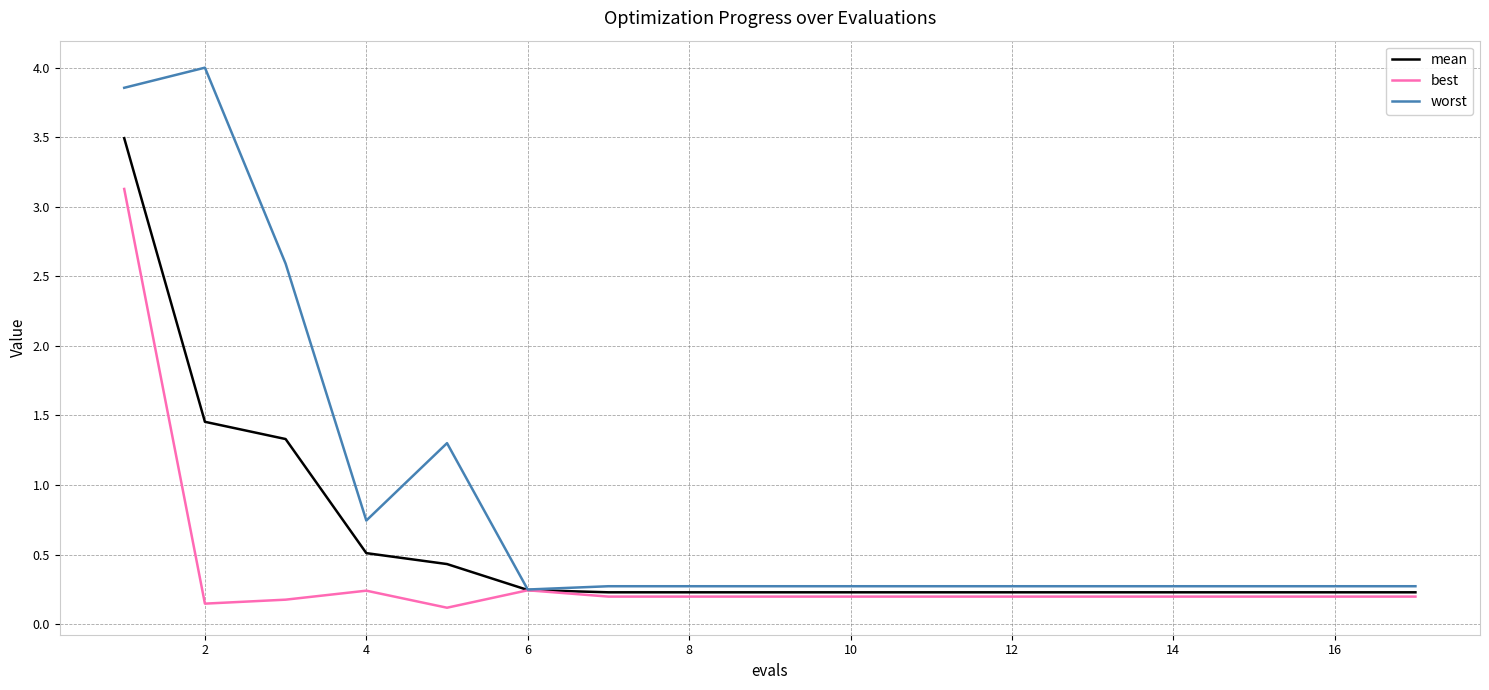

What is the greatest value displayed?

4.0